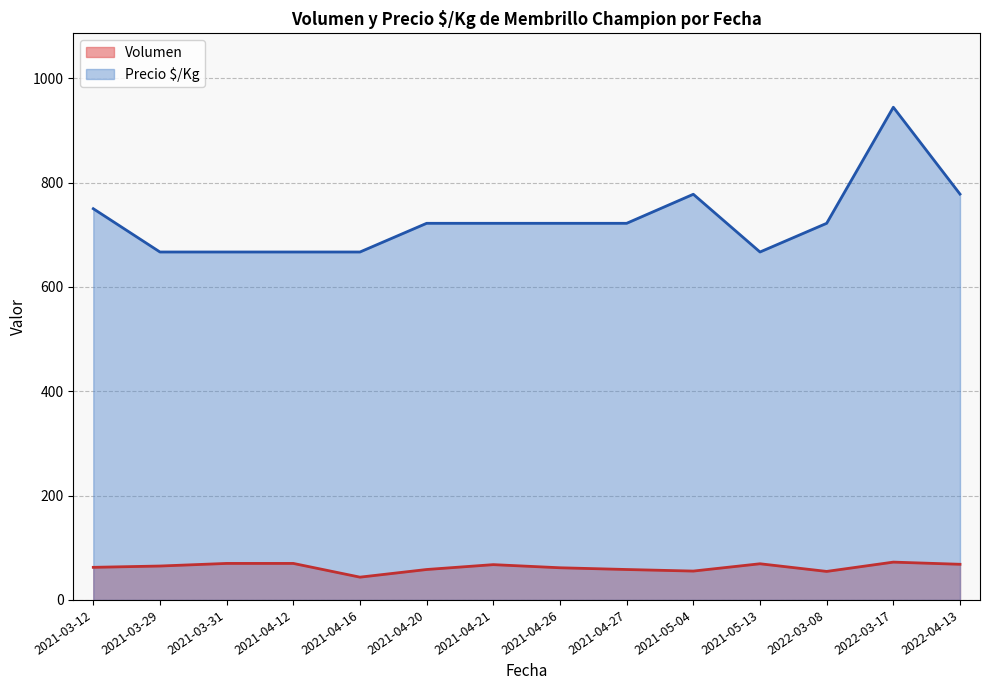

Is it true that Volumen equals 44 at 2022-03-17?

False